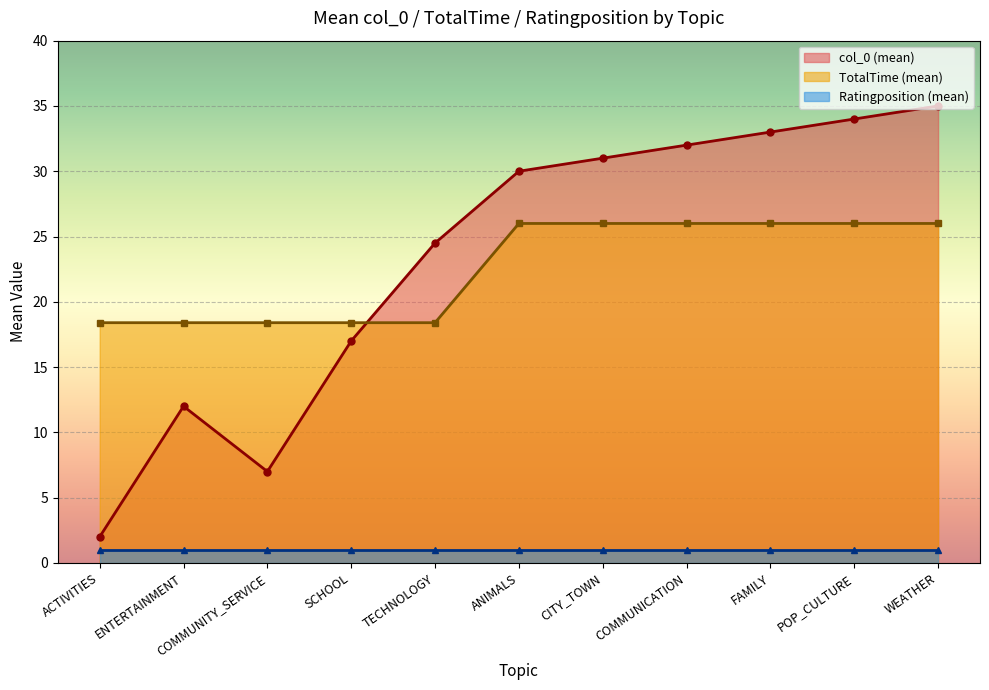

The value of TotalTime (mean) at SCHOOL is 5.9. True or false?

False